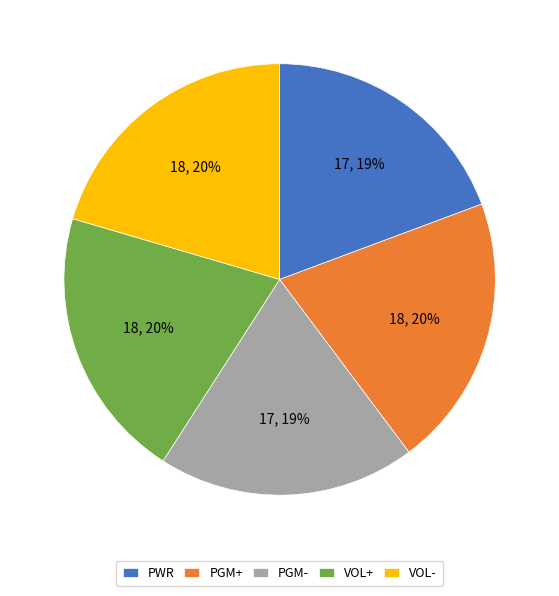

Count the number of slices in the pie.

5